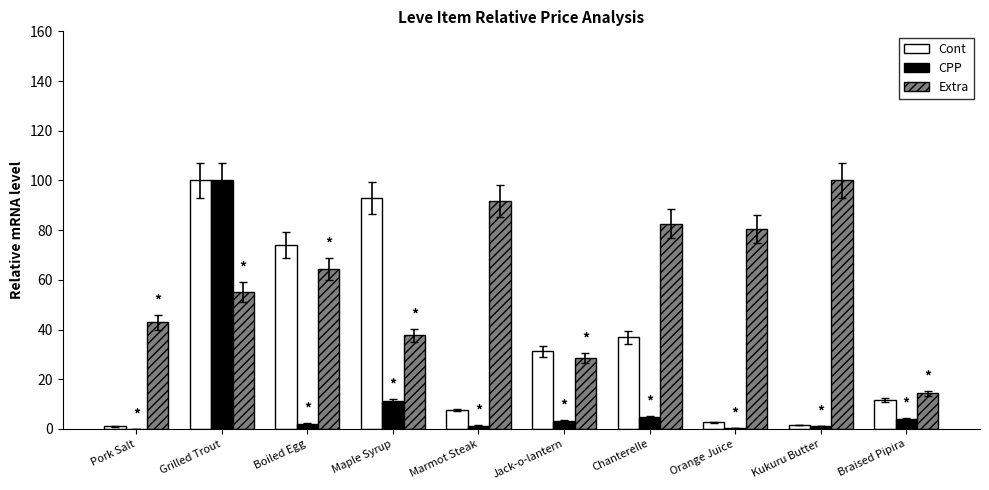

Between Chanterelle and Braised Pipira, which series saw the biggest shift?

Extra